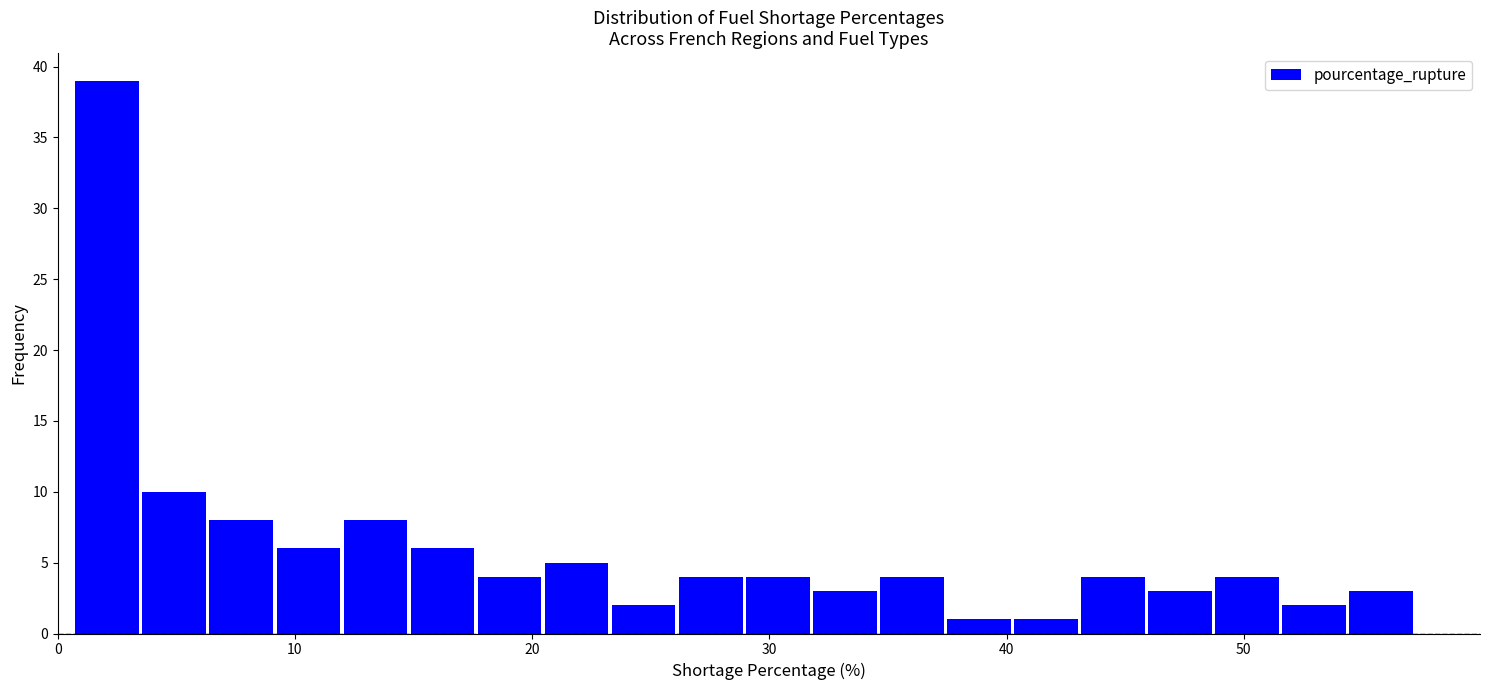

Around what value on the x-axis is the tallest bar? Give the approximate position of its centre, as read against the axis.

2